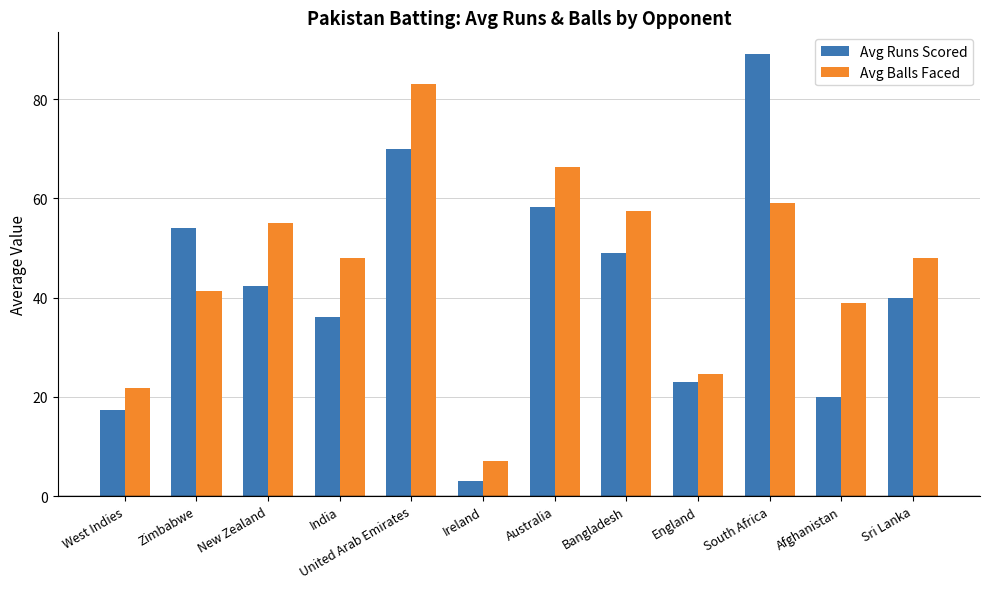

What position from the left is Bangladesh?

8